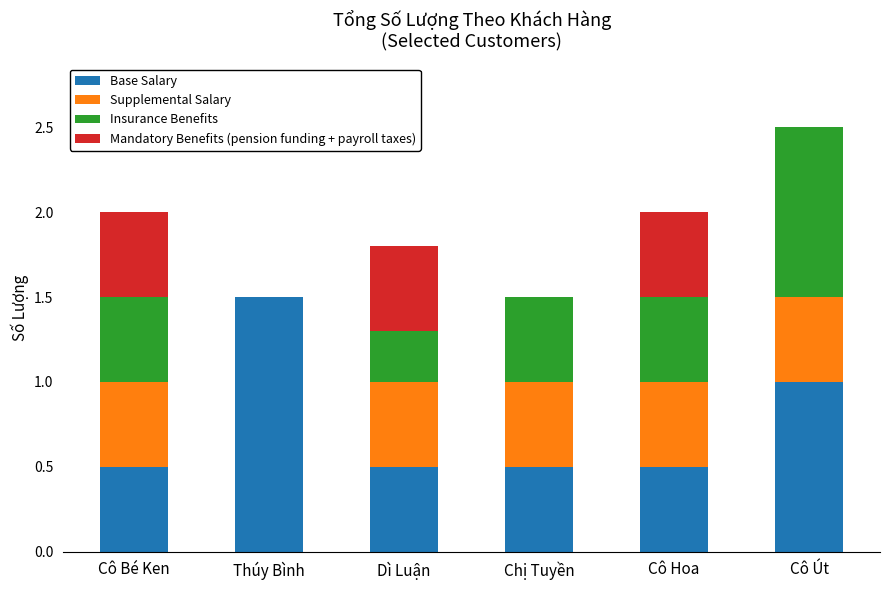

At which category is the sum across all series the highest?

Cô Út